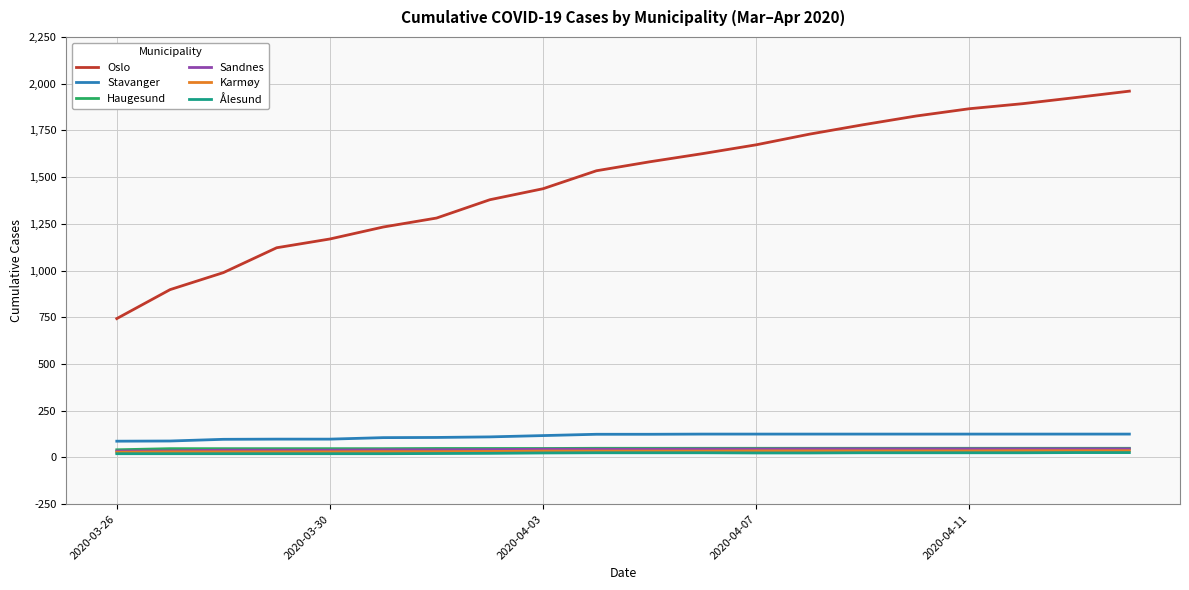

Which series has the widest spread of values?

Oslo